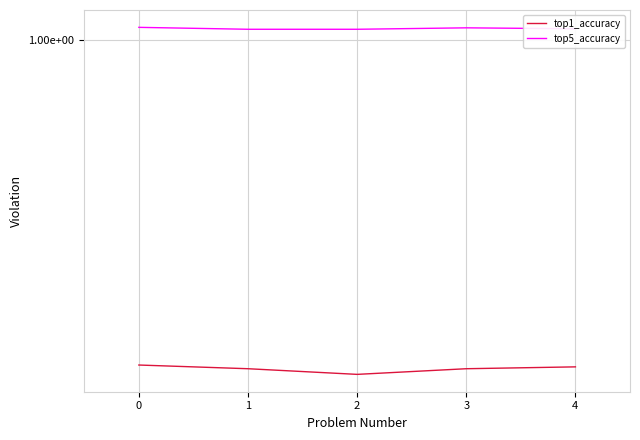

True or false: top5_accuracy and top1_accuracy intersect in this chart.

False